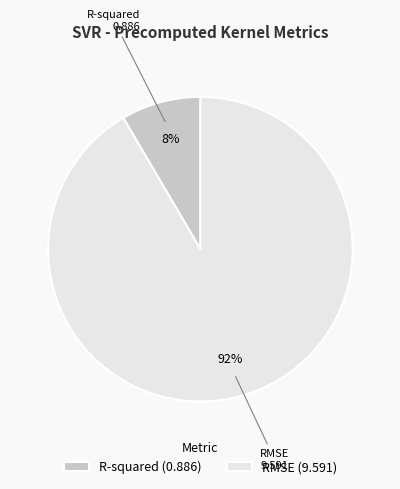

Rank the categories by value from highest to lowest.

RMSE, R-squared